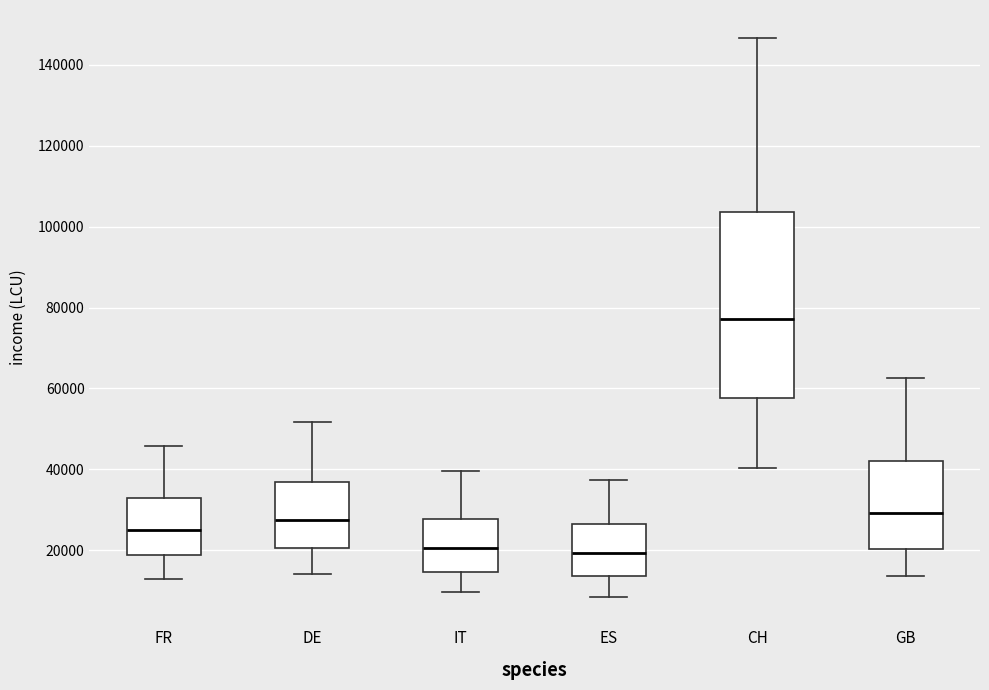

Which box is the tallest, from its lower edge to its upper edge?

CH